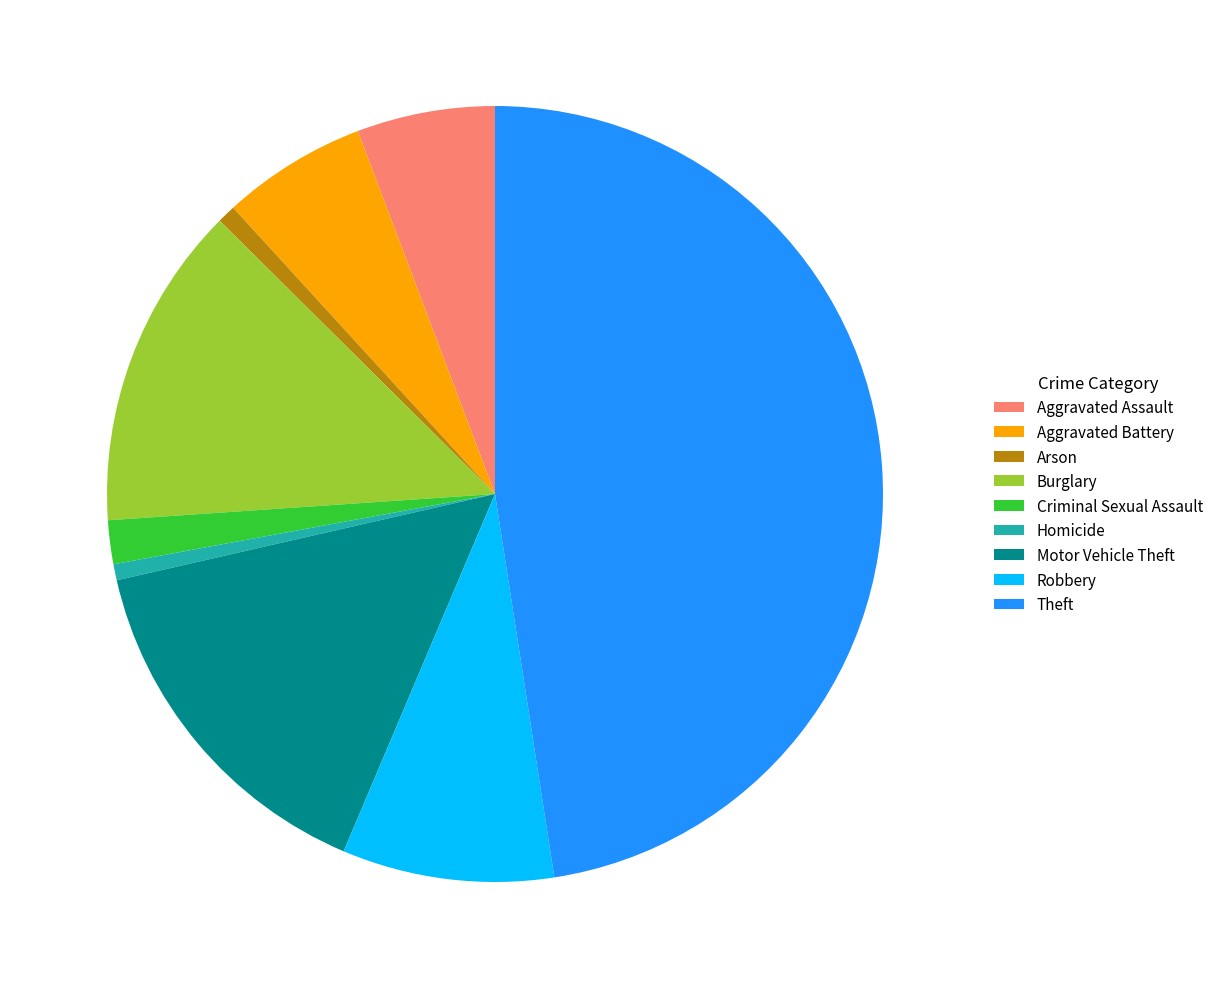

Which category has the biggest portion of the pie?

Theft